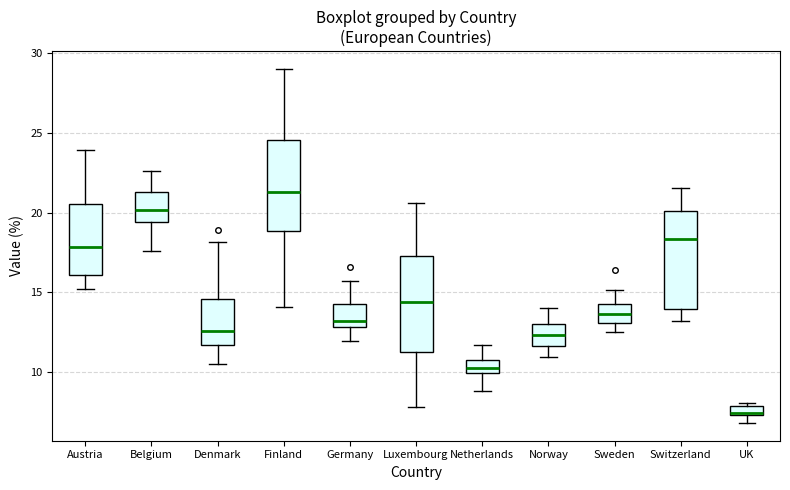

Where is the upper edge of the box for Germany on the y-axis? The values are not printed on the chart, so give them approximately, as read against the axis.

14.0